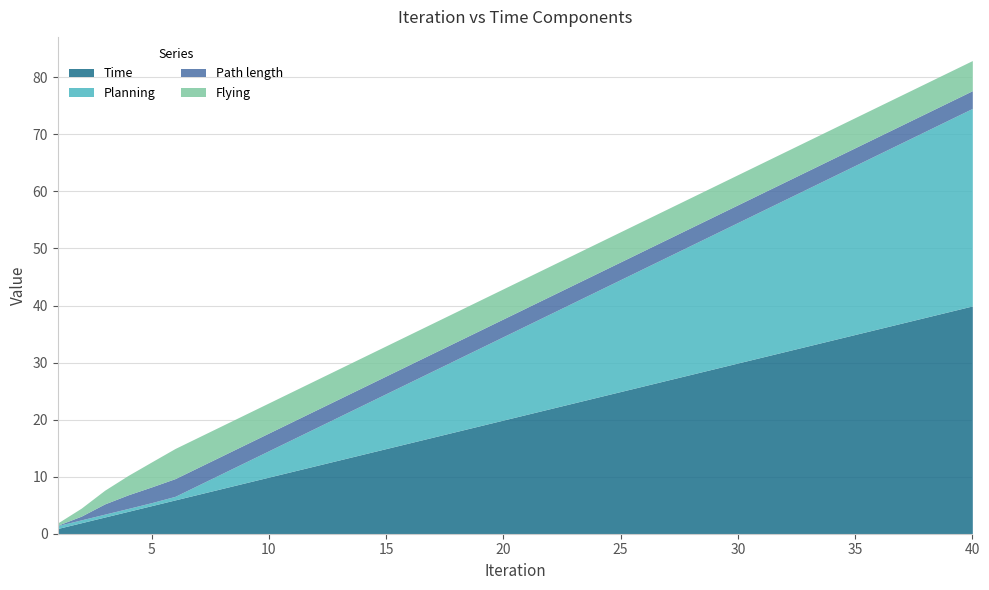

How many intersections are there between Flying and Planning?

2